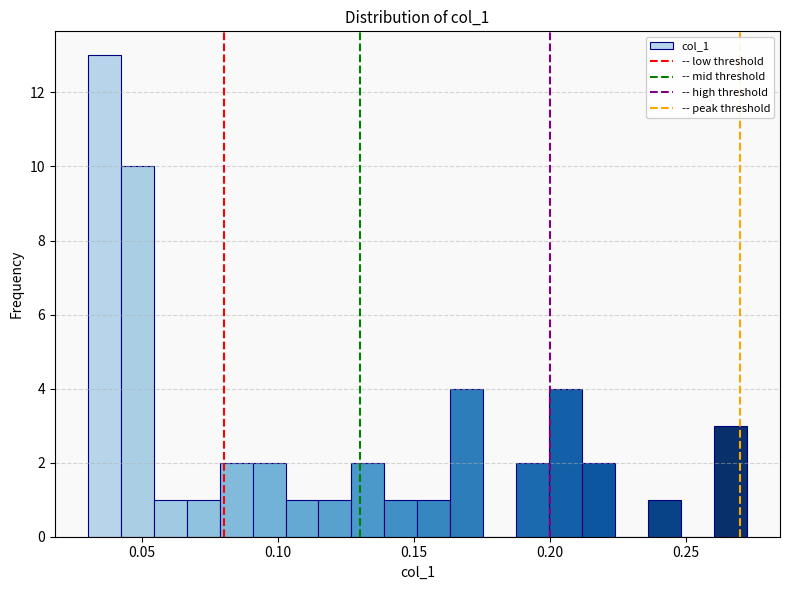

Read against the x-axis, roughly where is the centre of the tallest bar?

0.035